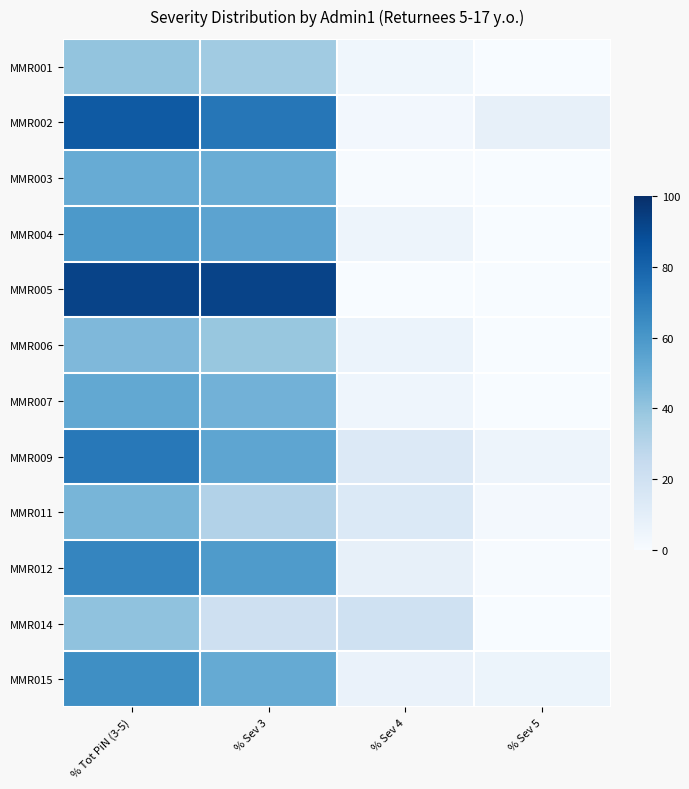

Between % Tot PiN (3-5) and % Sev 5, which series saw the biggest shift?

MMR005